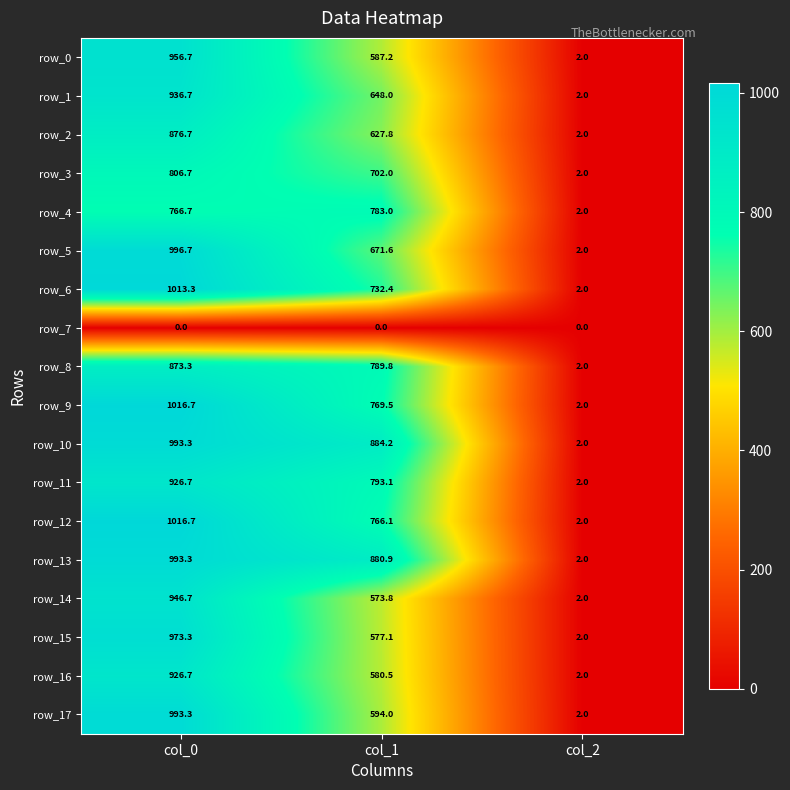

Which series changed the most between col_0 and col_1?

row_17